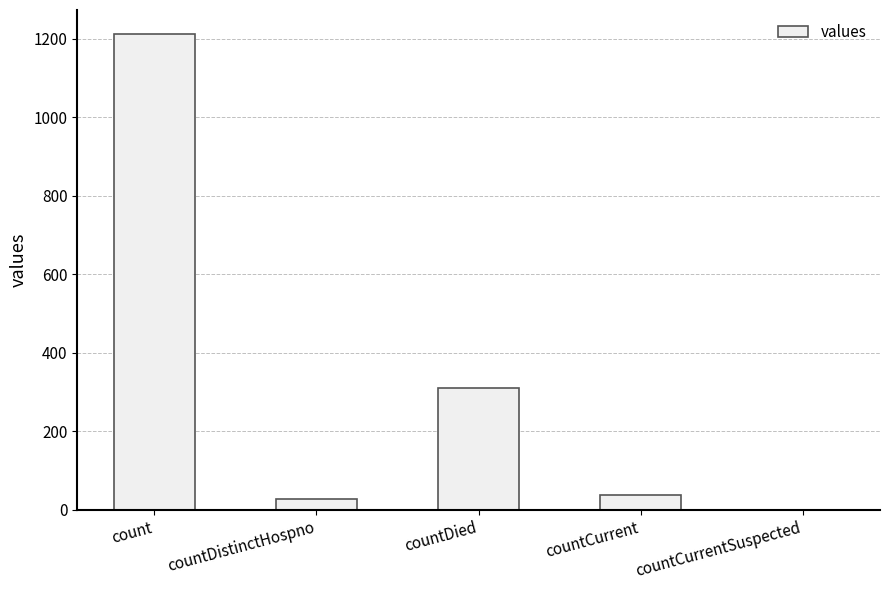

What is the sum of all values?

1587